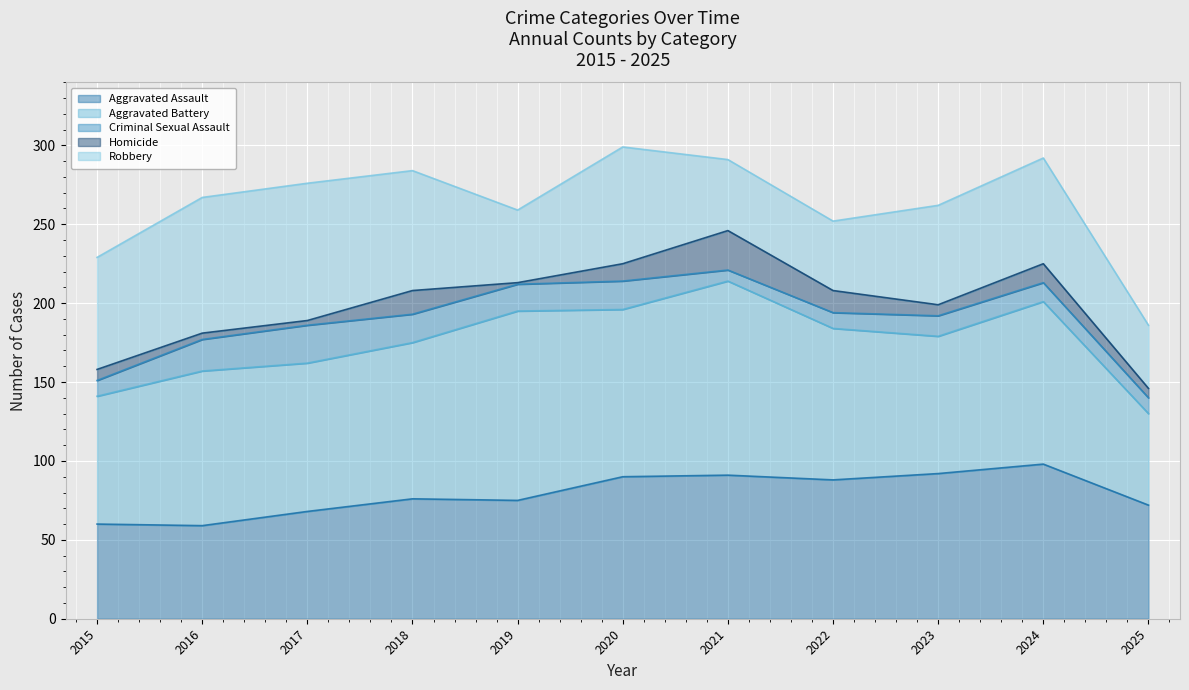

What is the total value across all series at 2018?

284